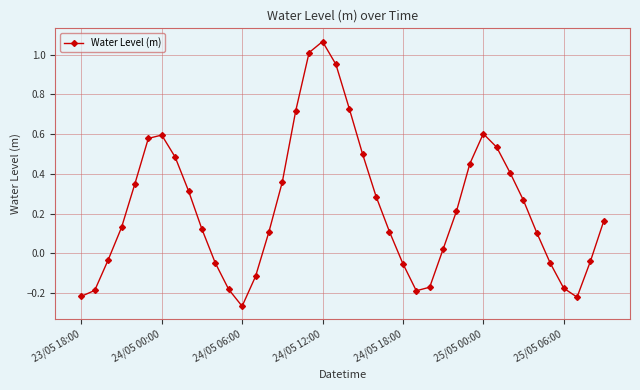

What is the difference between the maximum and minimum values?

1.3